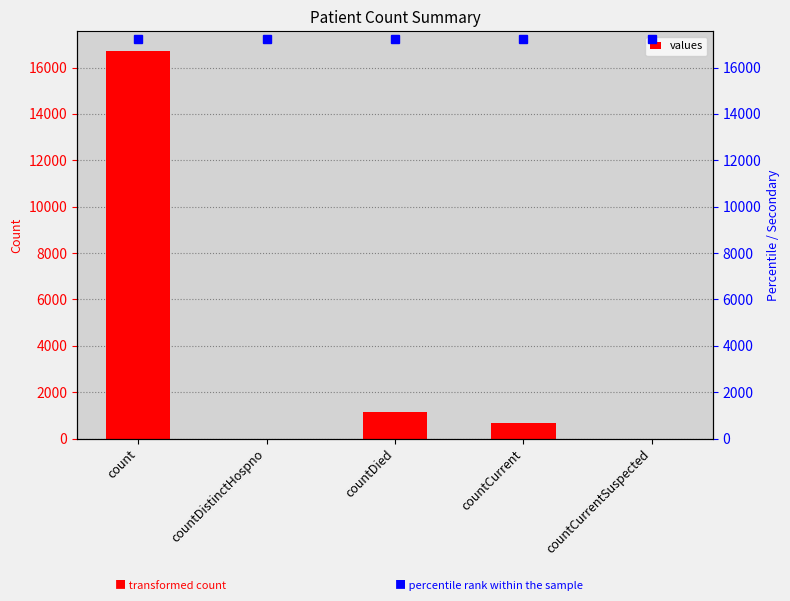

True or false: the data shows 16729 at count.

True